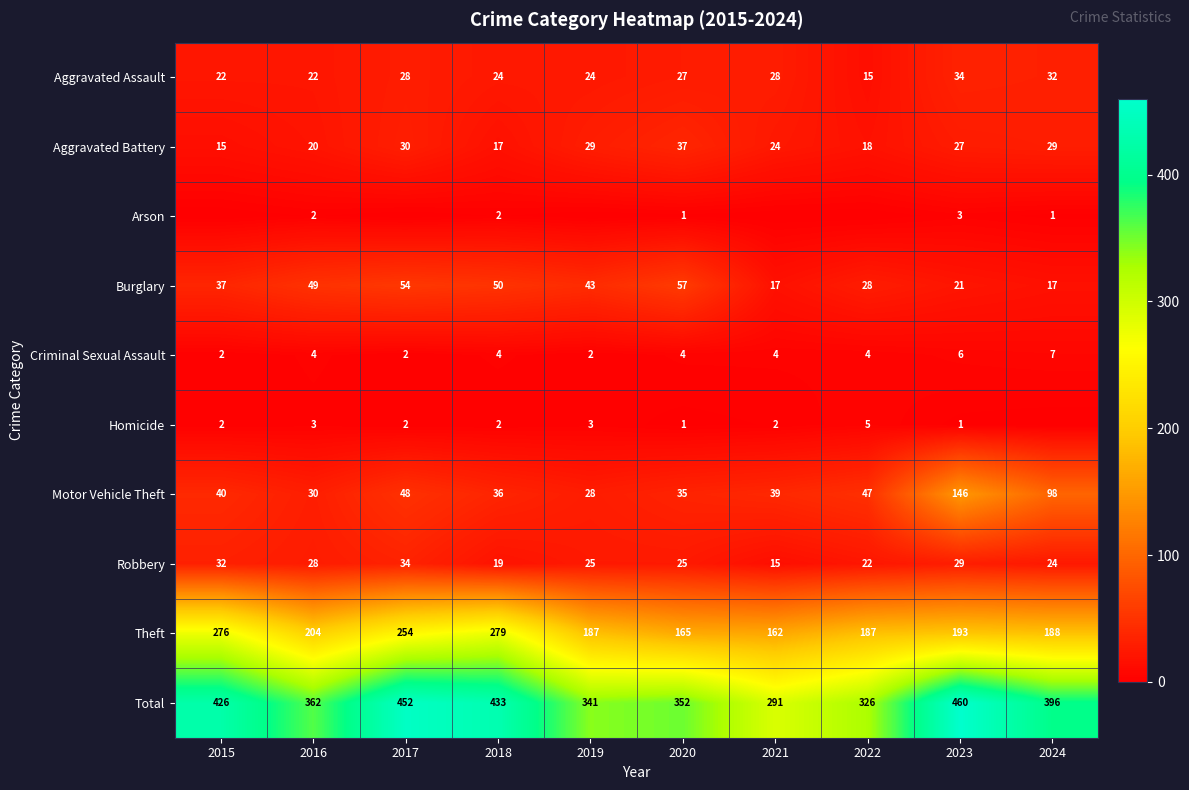

How many values in the Total series are below 396?

5